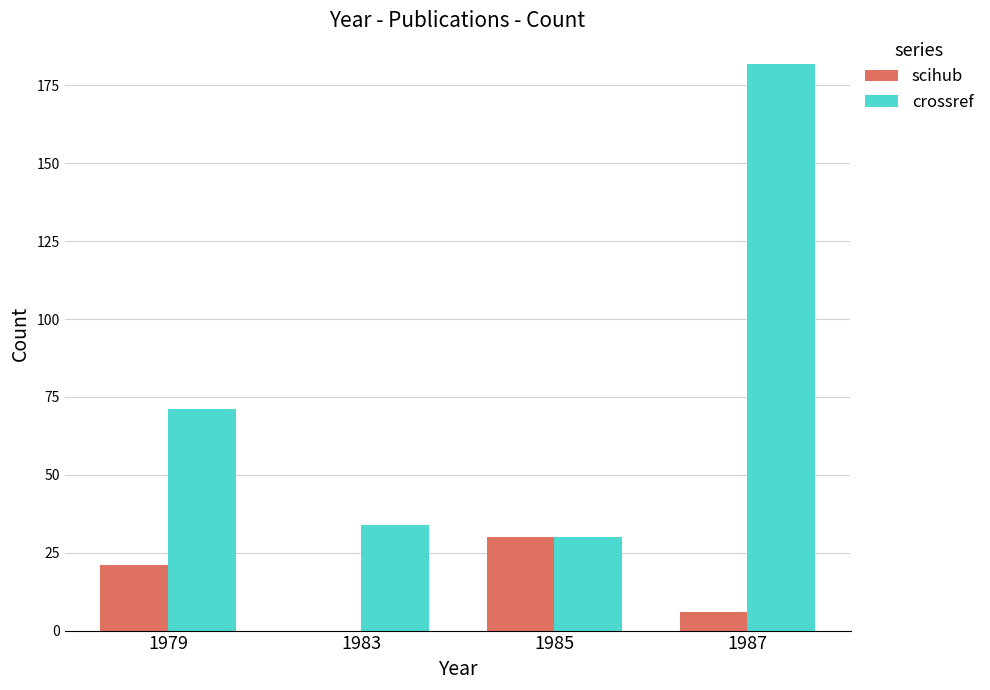

Which series has the largest range (max minus min)?

crossref